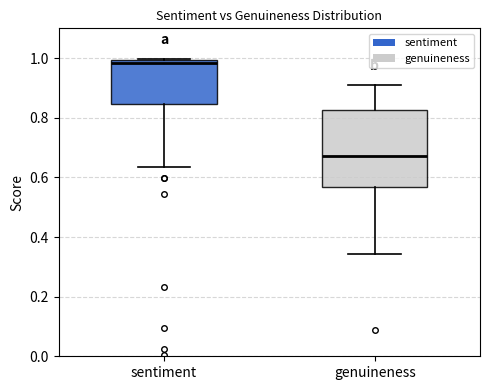

Reading left to right, transcribe this box plot: for each box, give where its median line is, the range the box spans, and where its two whiskers end, as read against the y-axis. The values are not printed on the chart, so give them approximately, as read against the axis.

sentiment: median 0.98, box 0.84 to 1.00, whiskers 0.64 to 1.00
genuineness: median 0.68, box 0.56 to 0.82, whiskers 0.34 to 0.90